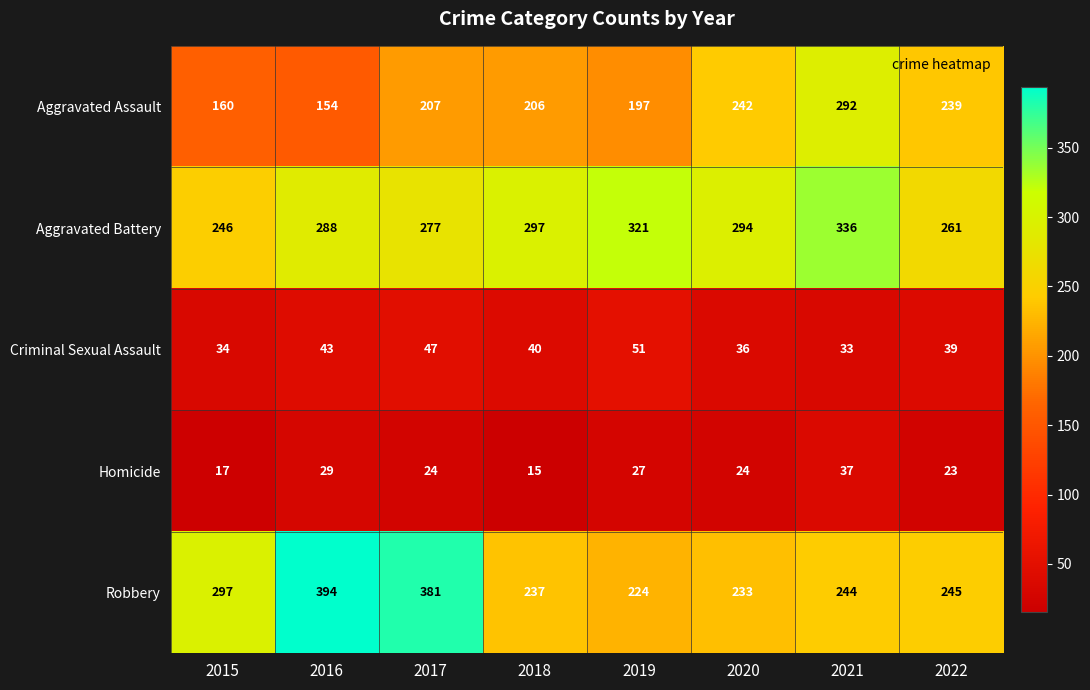

List the series in order of their peak value, highest first.

Robbery, Aggravated Battery, Aggravated Assault, Criminal Sexual Assault, Homicide